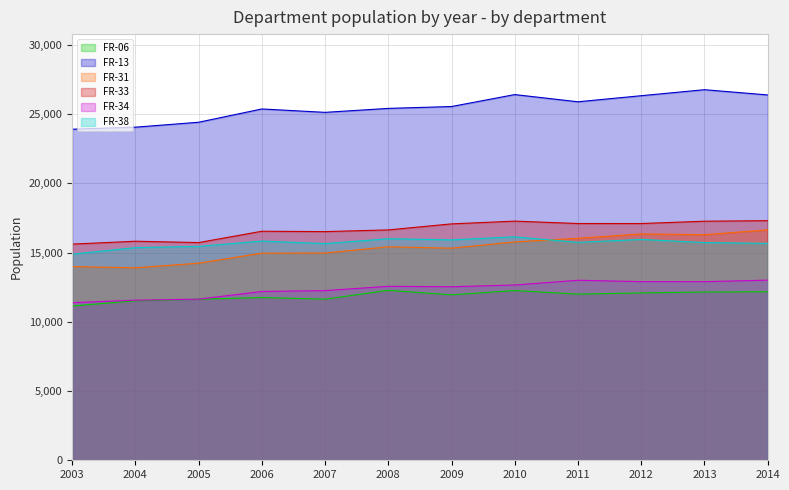

What is the spread (max minus min) of values at 2011?

13890